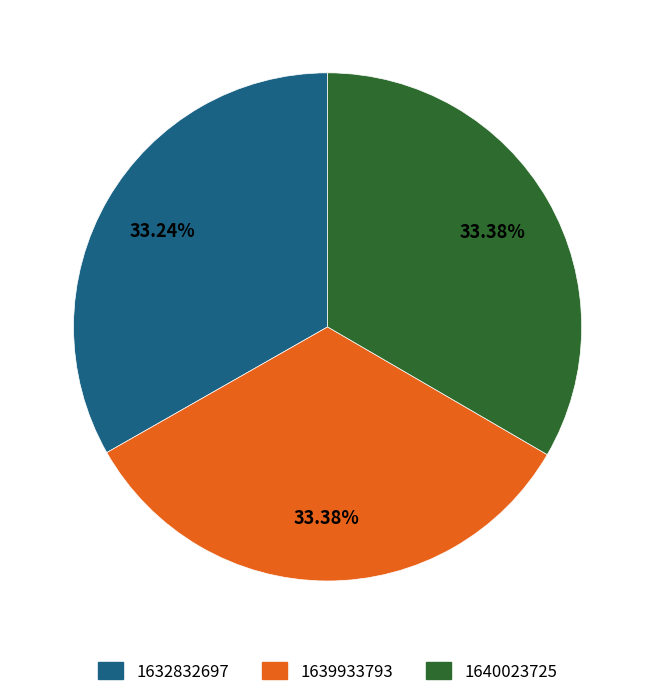

Is there a majority slice in this chart?

No